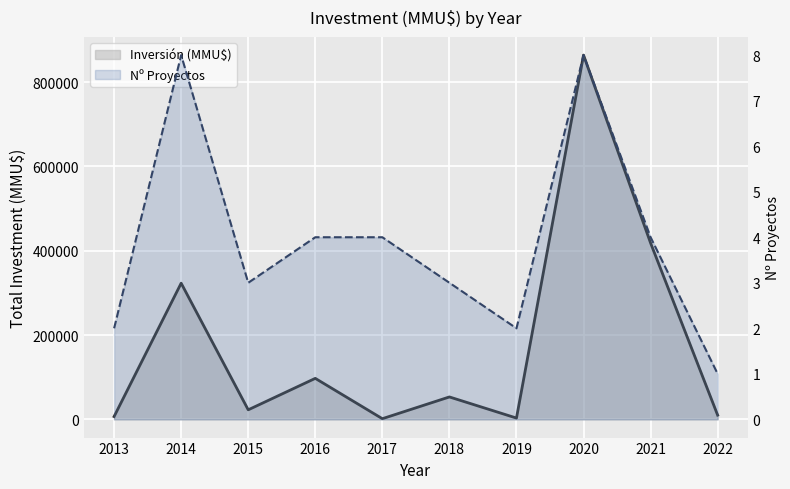

Which series has the largest range (max minus min)?

Inversión (MMU$)